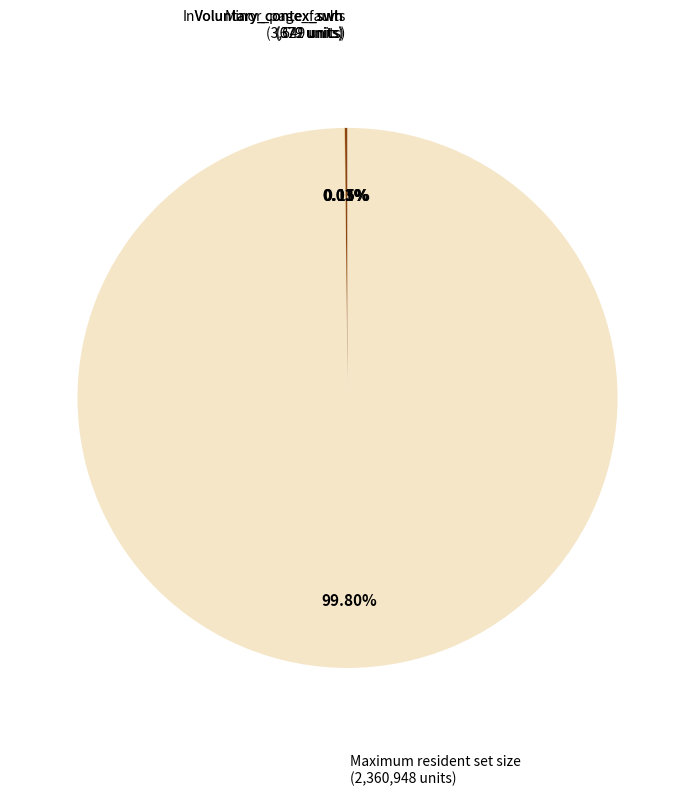

Does any single category account for the majority?

Yes